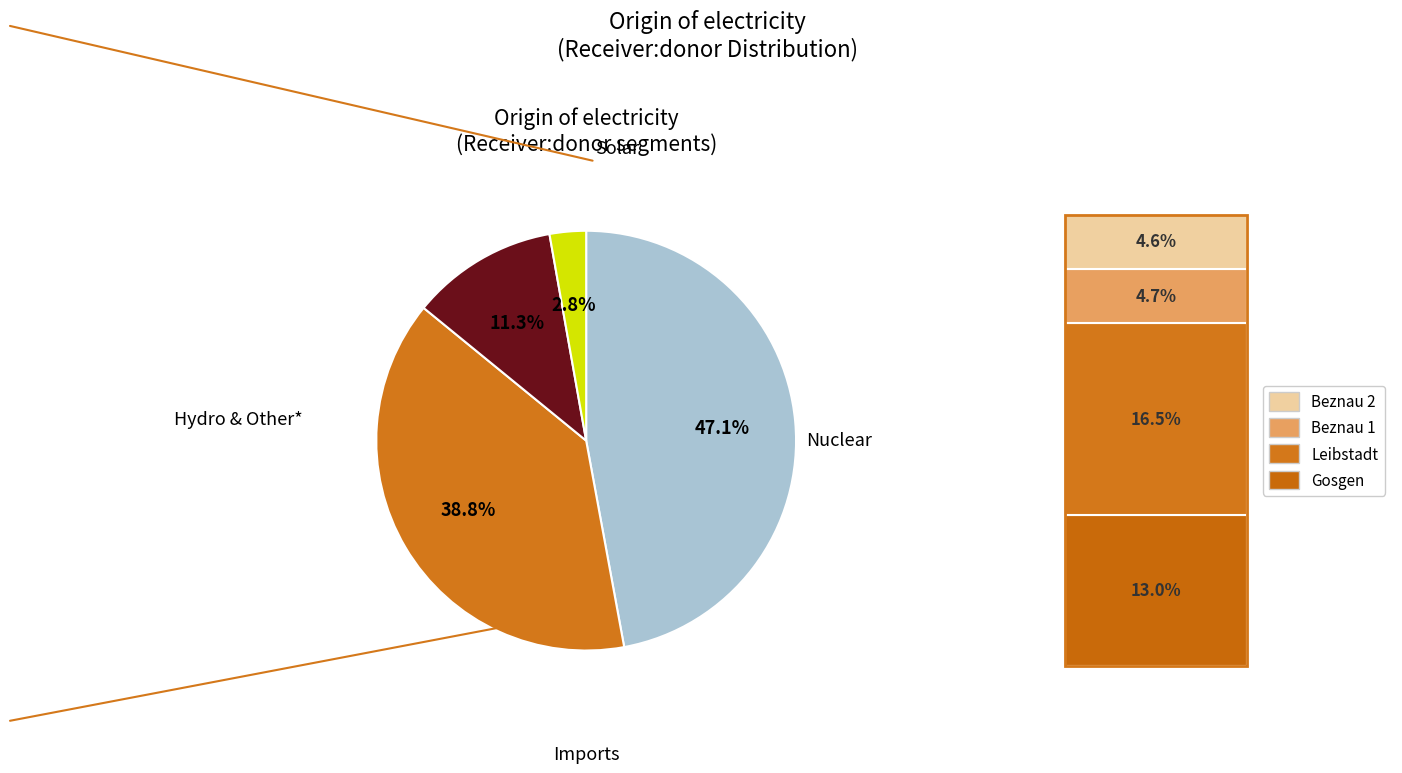

Is there any slice that represents more than half of the pie?

No